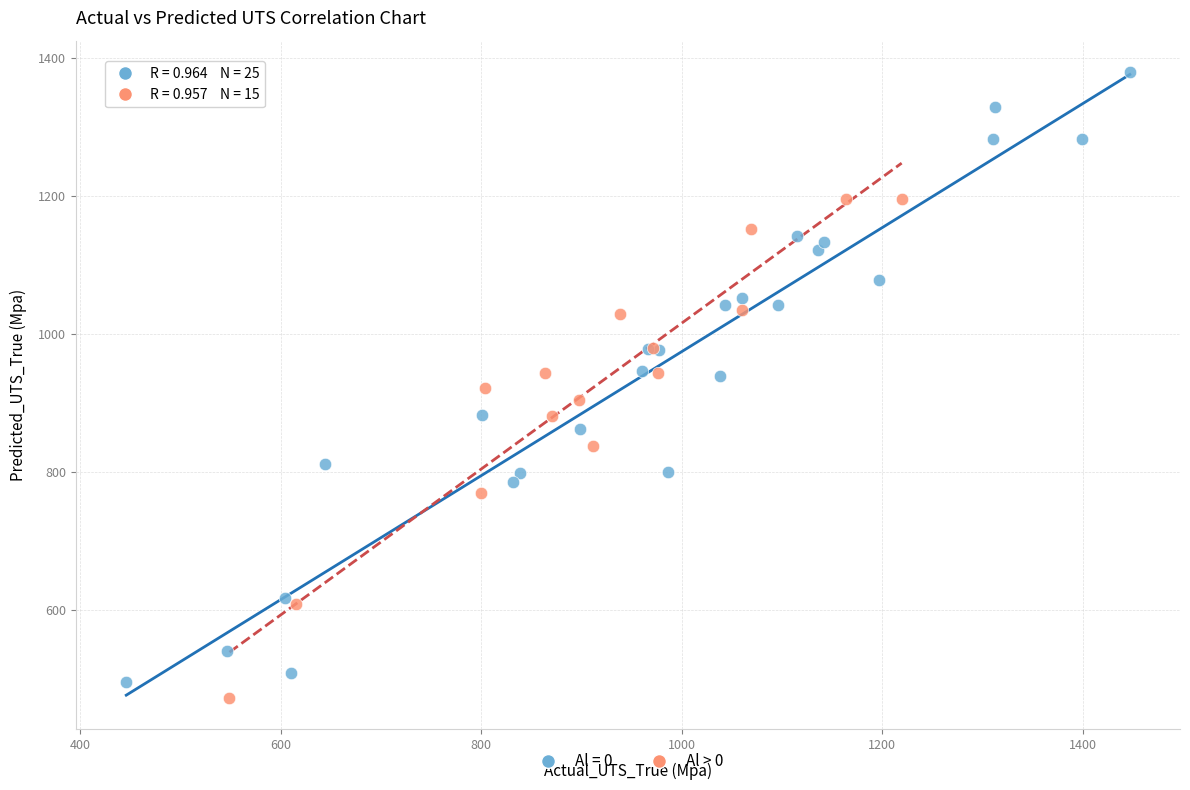

Which series reaches the maximum Y coordinate?

Al = 0